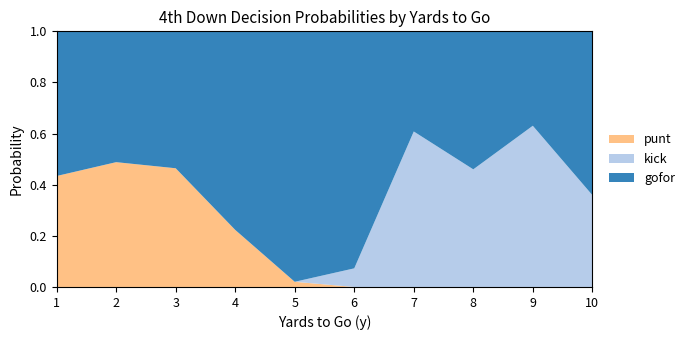

True or false: punt has a value of 0.0 at 6.

True